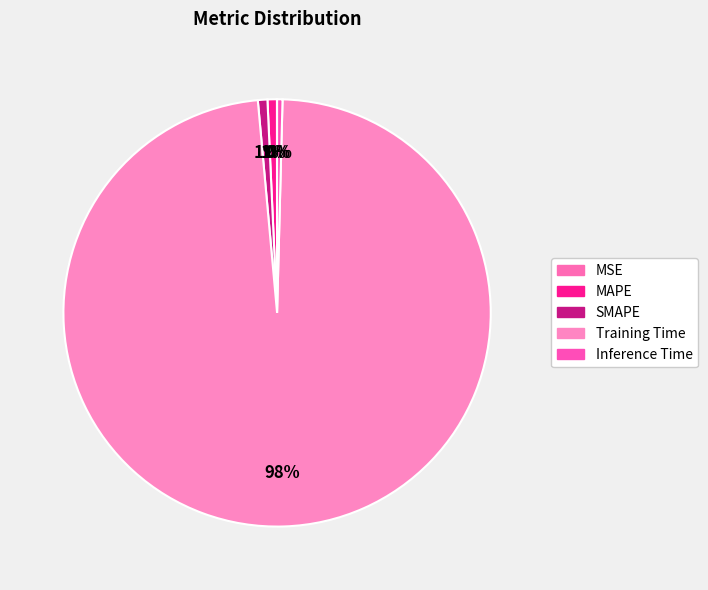

What is the total percentage of Training Time and MAPE?

98.9%